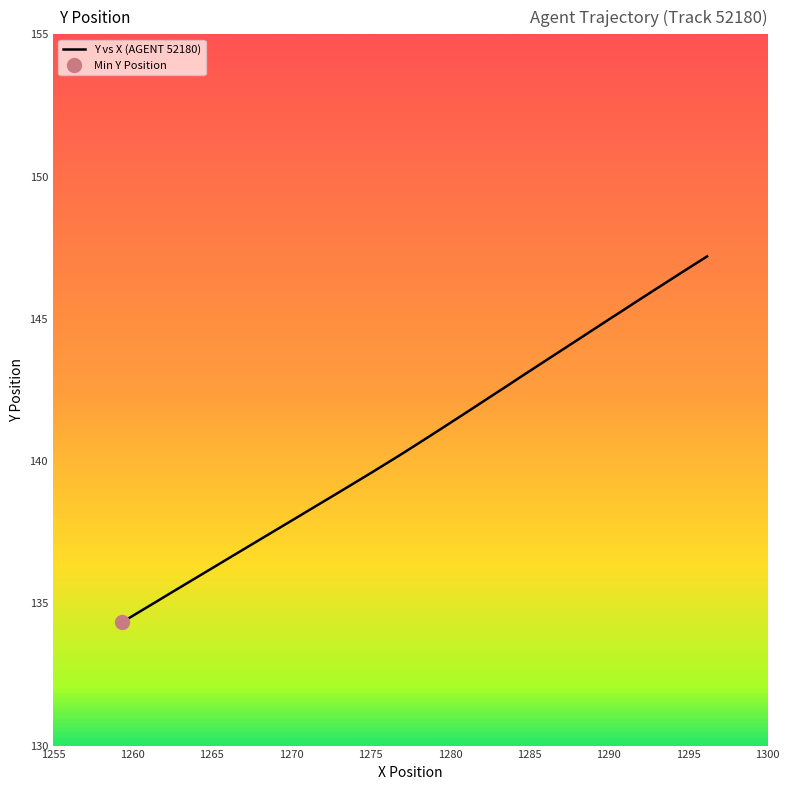

What is the maximum value for Y vs X (AGENT 52180)?

147.2